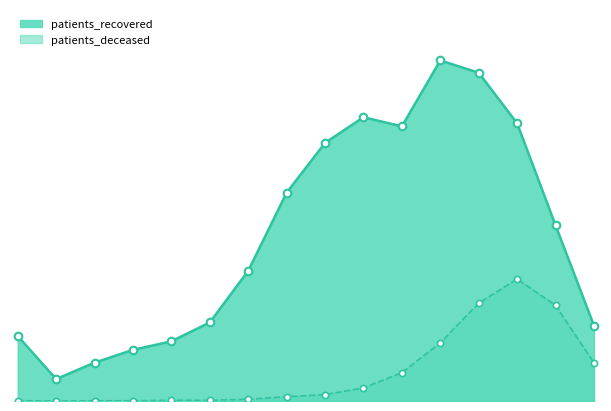

What are all the series names shown in the legend?

patients_recovered, patients_deceased